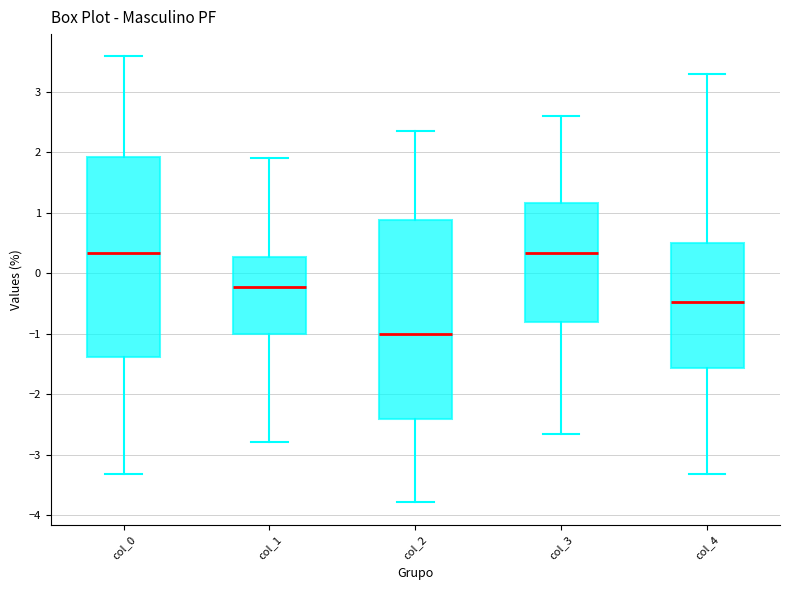

Where is the upper edge of the box for col_3 on the y-axis? The values are not printed on the chart, so give them approximately, as read against the axis.

1.2